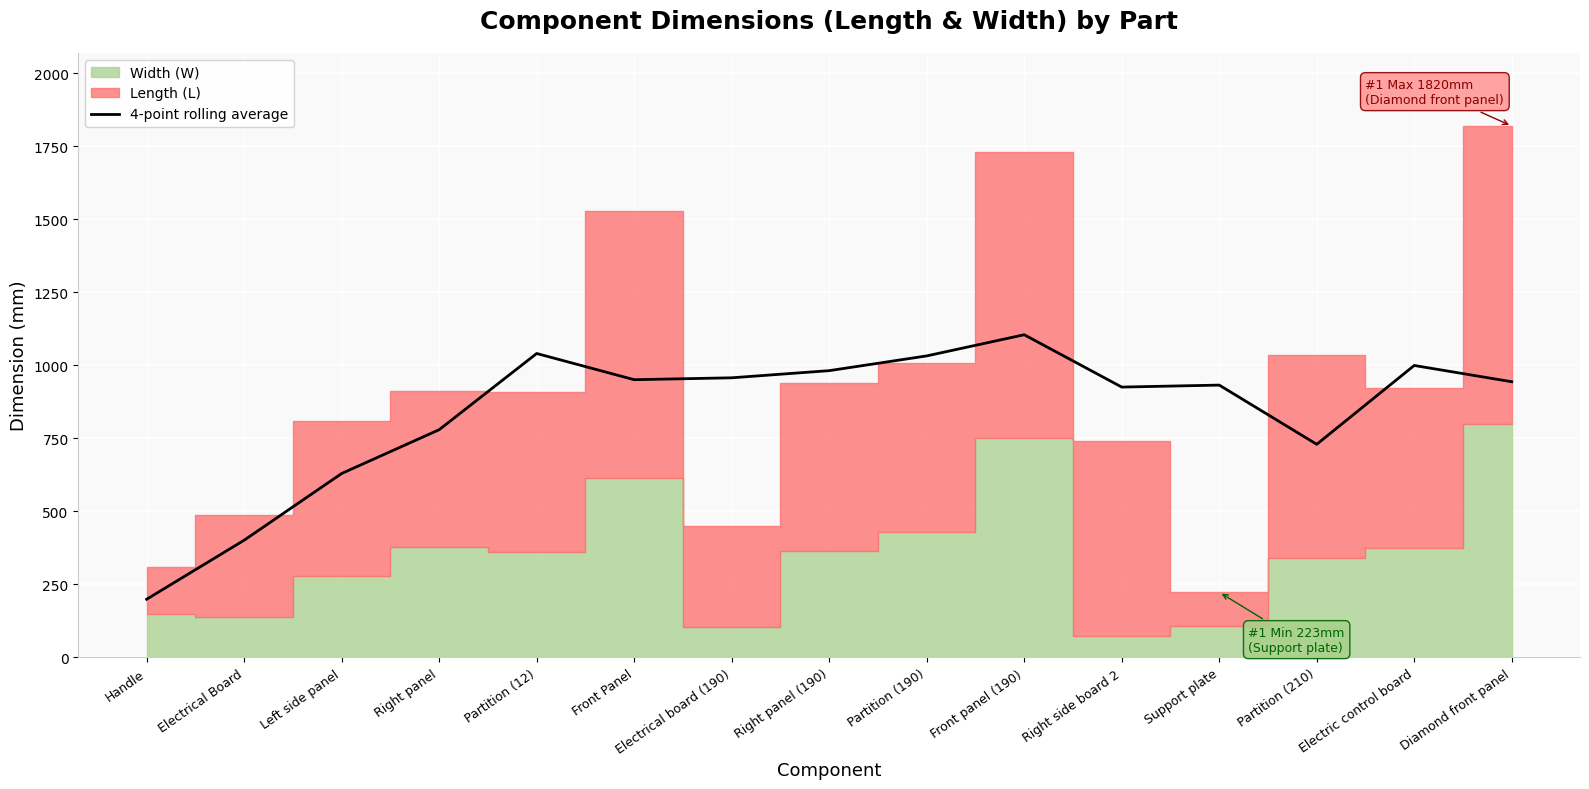

What is the sum of all values?

12610.2